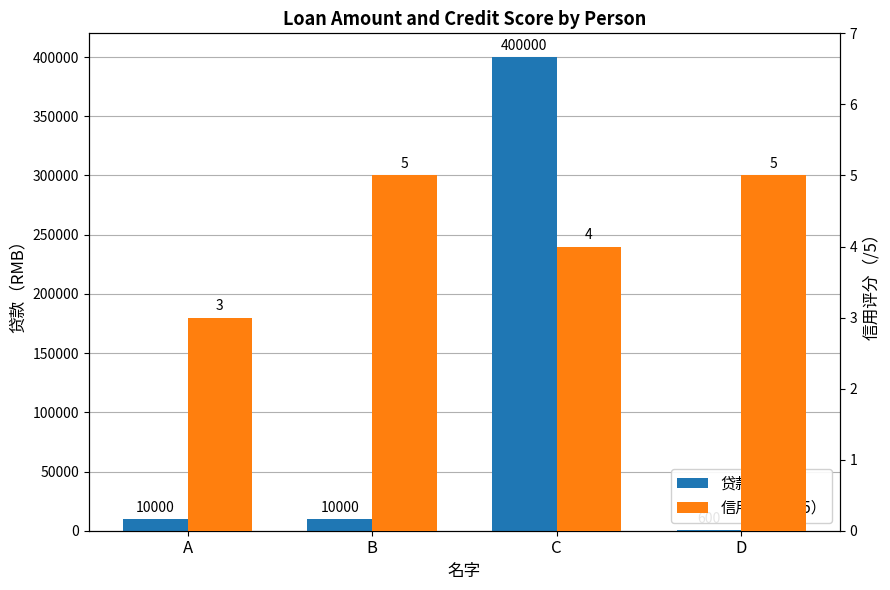

What is the total value across all series at B?

10005